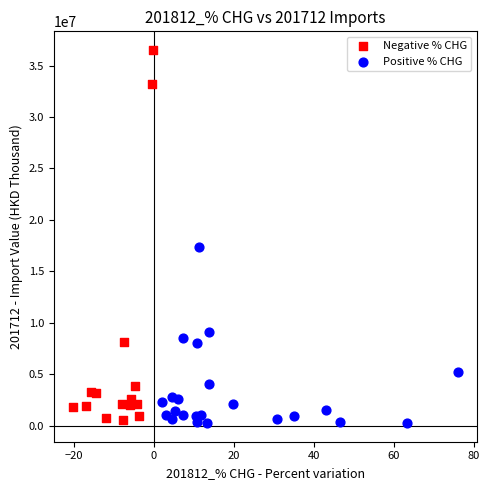

Which series has the widest spread of Y values?

Negative % CHG